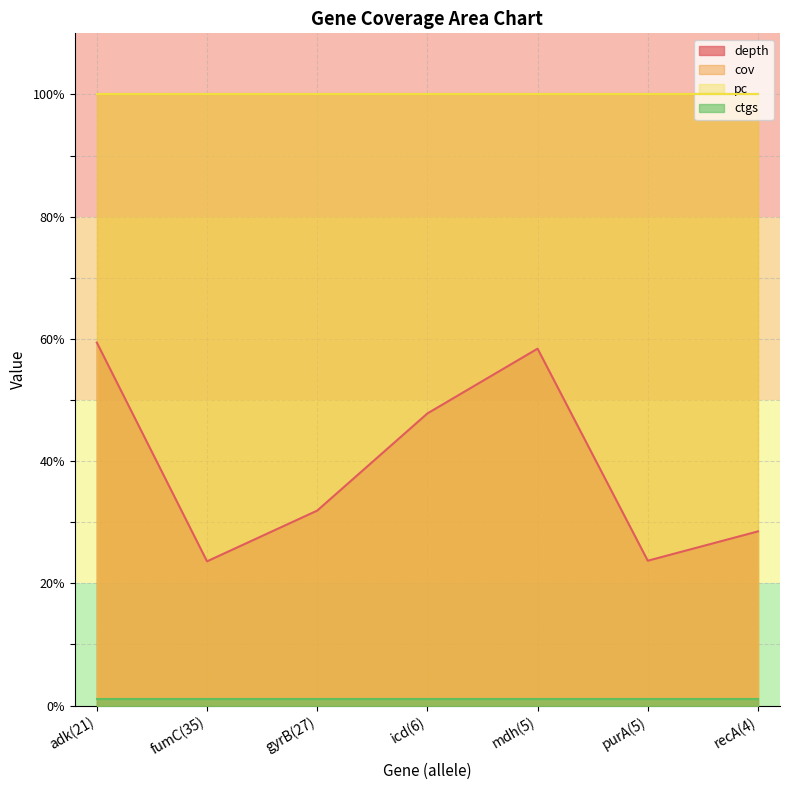

At which label does cov reach its peak?

adk(21)